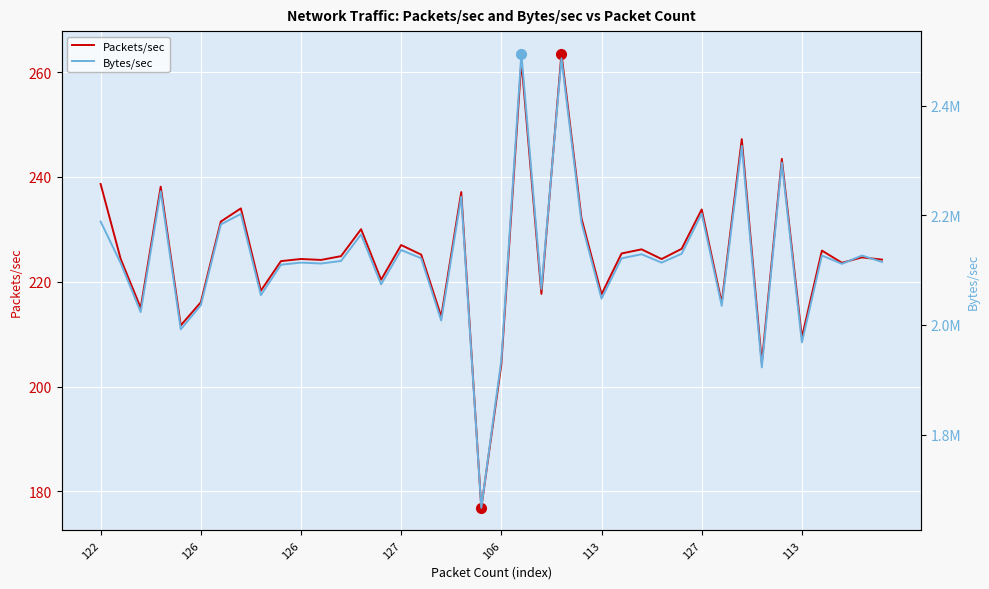

At which category does Bytes/sec reach its first local peak?

127